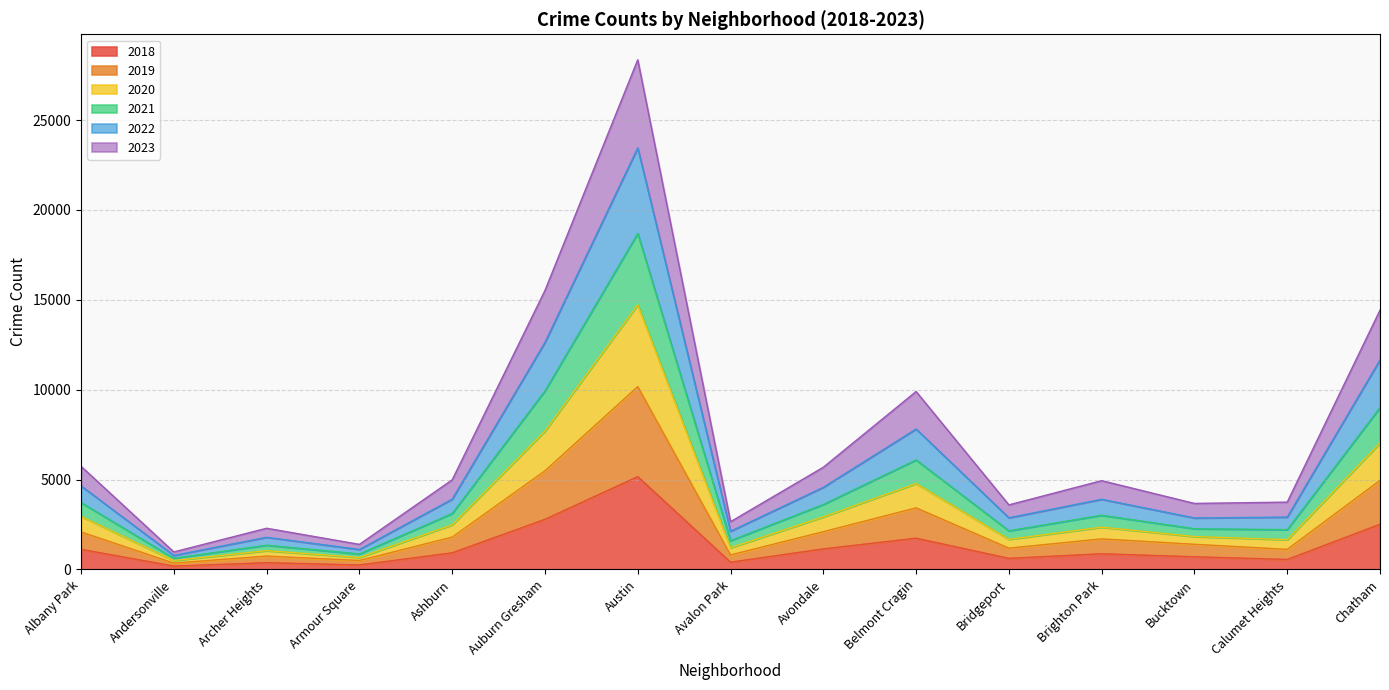

What is the label of the 2nd point from the right?

Calumet Heights